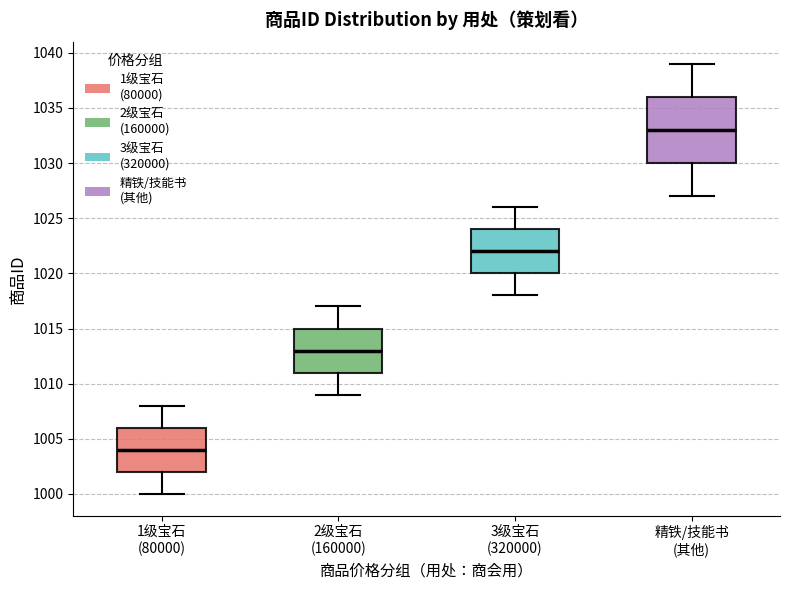

Which box has the highest median line?

精铁/技能书 (其他)